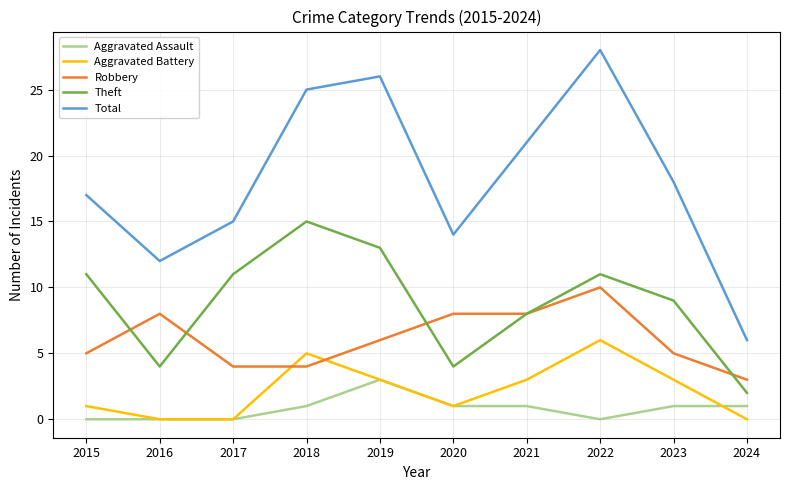

True or false: Total and Aggravated Battery cross at least once.

False